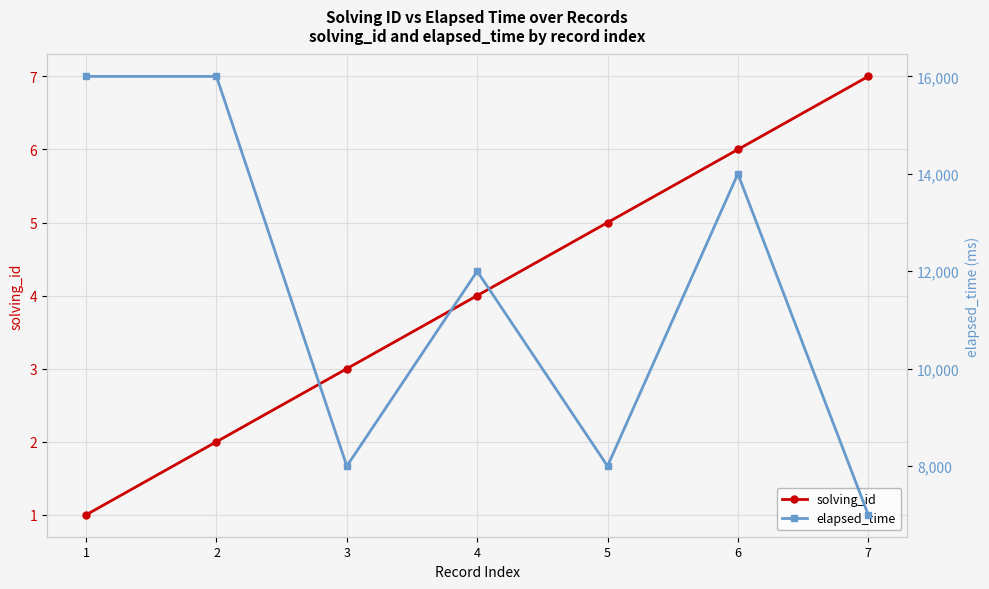

What are all the series names shown in the legend?

solving_id, elapsed_time